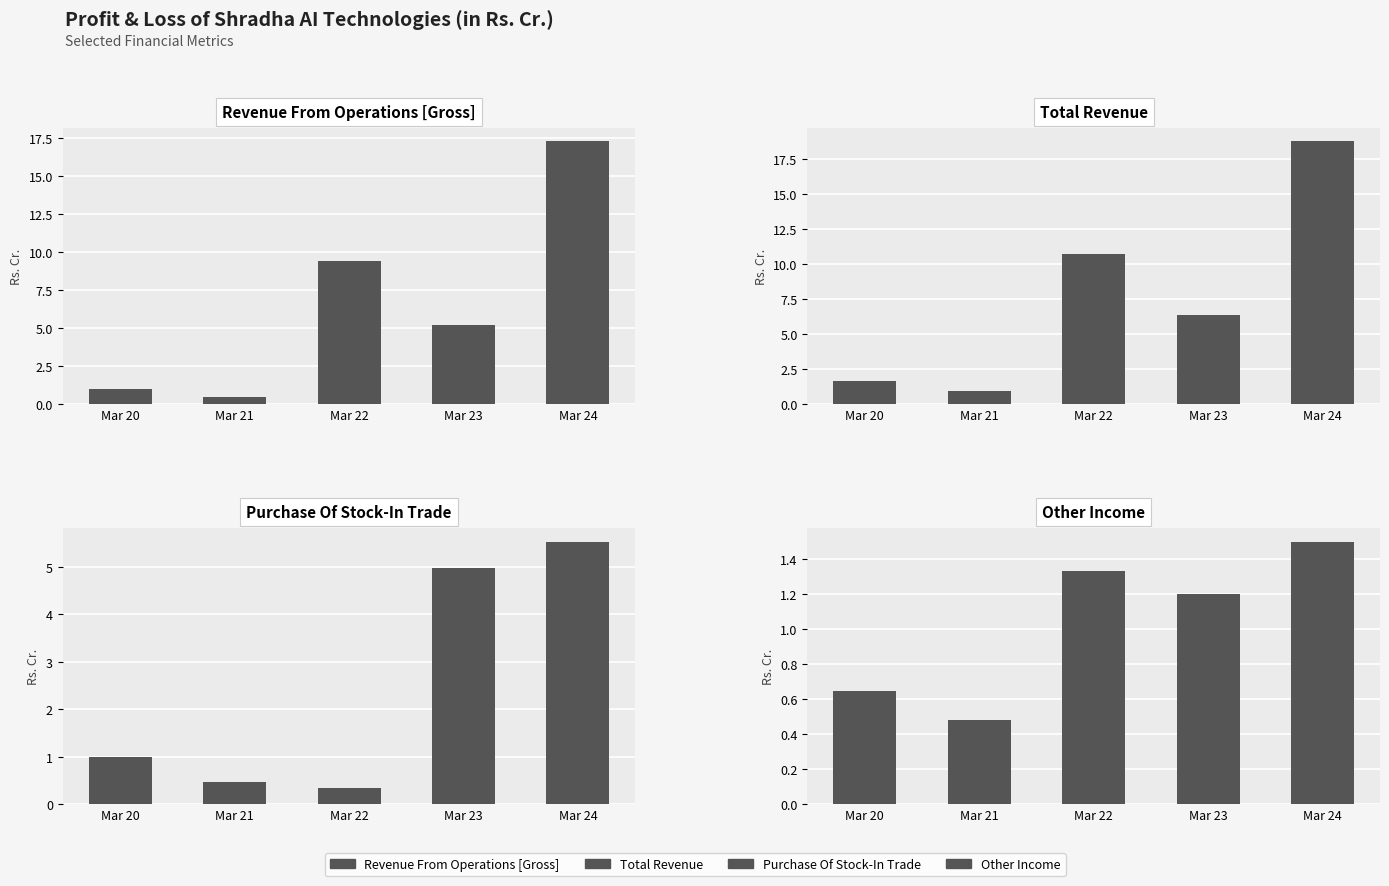

True or false: Purchase Of Stock-In Trade has a value of 5.5 at Mar 24.

True